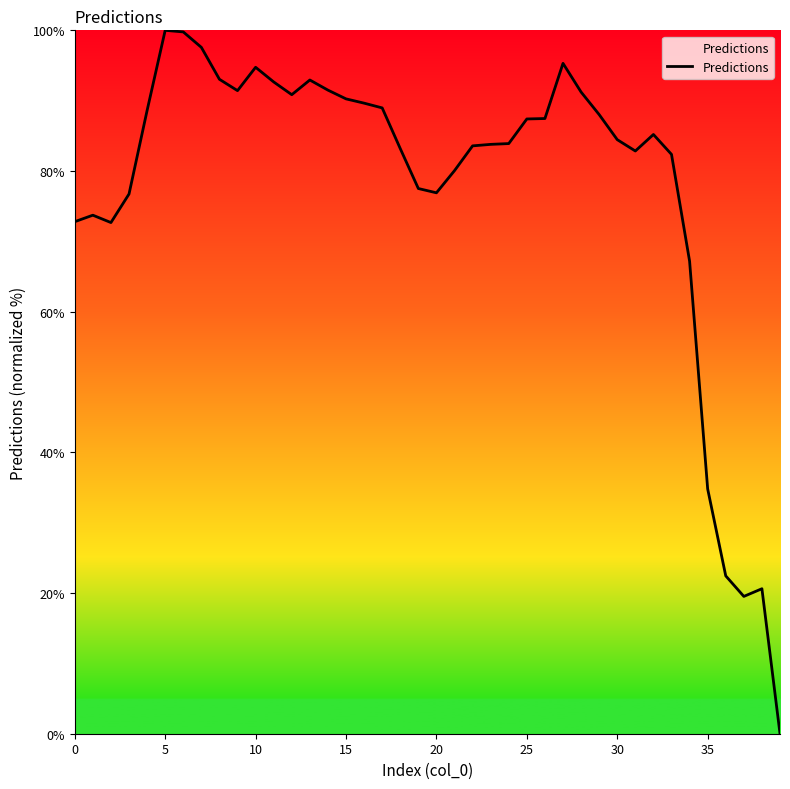

What is the maximum value shown in the chart?

100.0